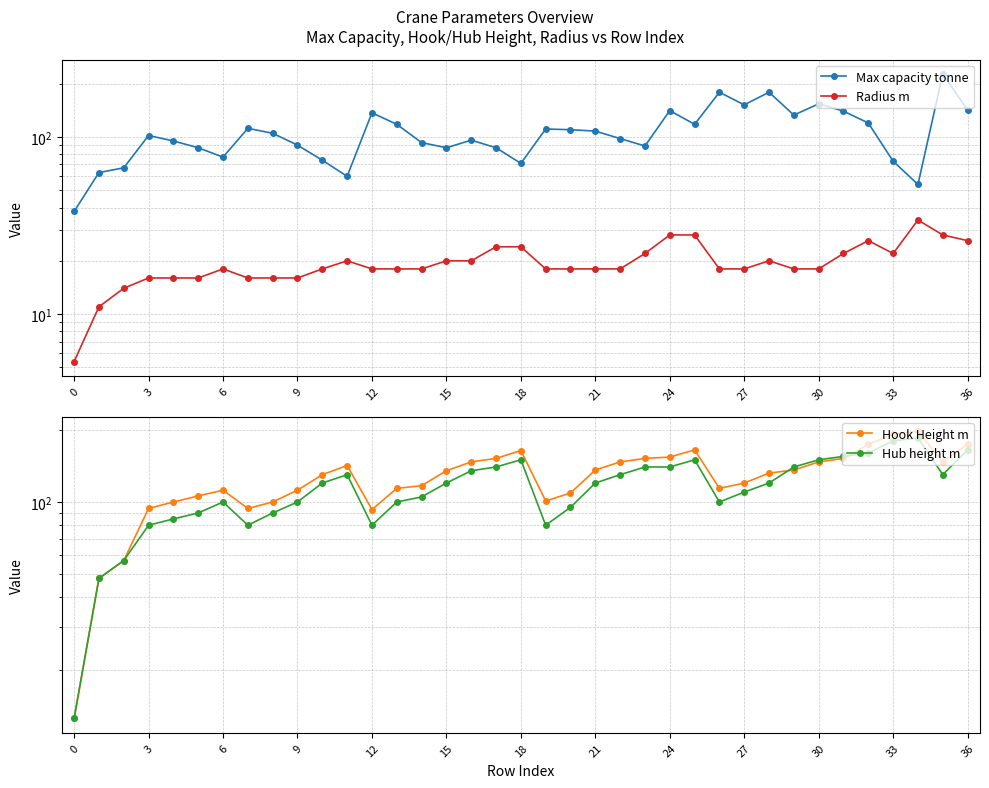

What value does the Max capacity tonne series have at 19?

111.0